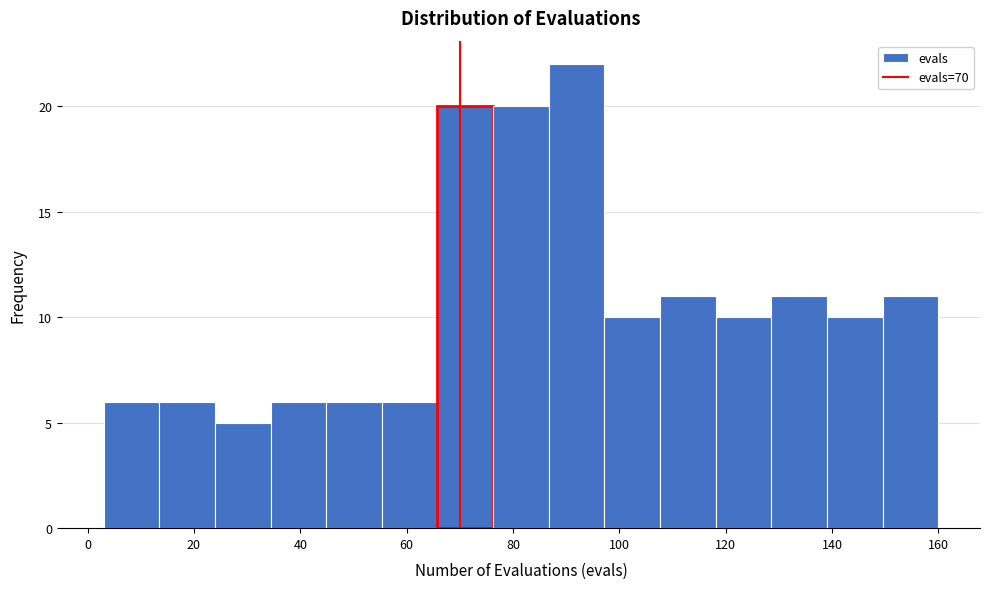

Reading left to right, list every bar in this chart as the range it spans on the x-axis followed by its height. Neither the bar edges nor the heights are printed on the chart, so give them approximately, as read against the axes.

4 to 14: 6
14 to 24: 6
24 to 34: 5
34 to 44: 6
44 to 56: 6
56 to 66: 6
66 to 76: 20
76 to 86: 20
86 to 98: 22
98 to 108: 10
108 to 118: 11
118 to 128: 10
128 to 140: 11
140 to 150: 10
150 to 160: 11